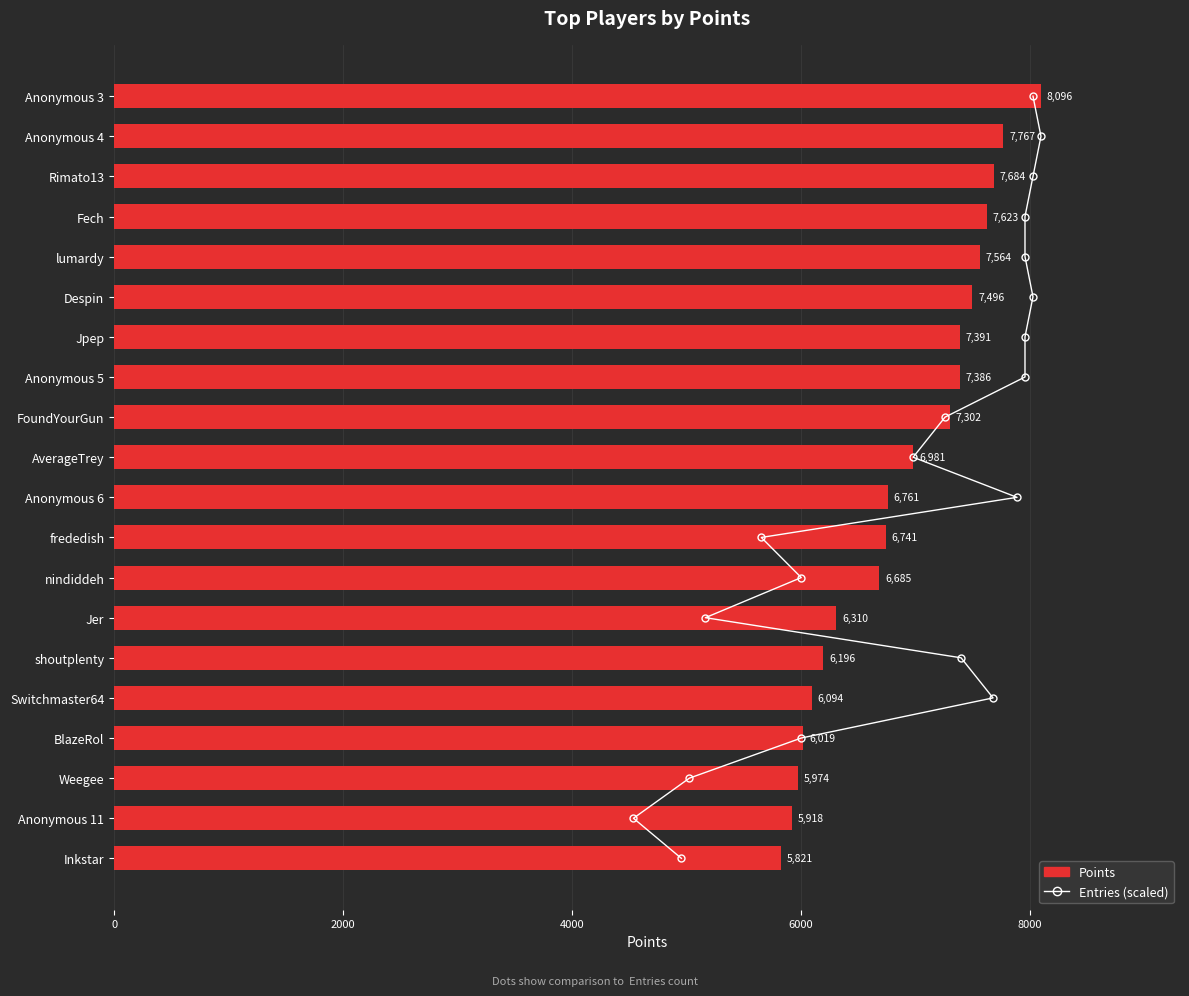

What are all the series names shown in the legend?

Entries (scaled), Points